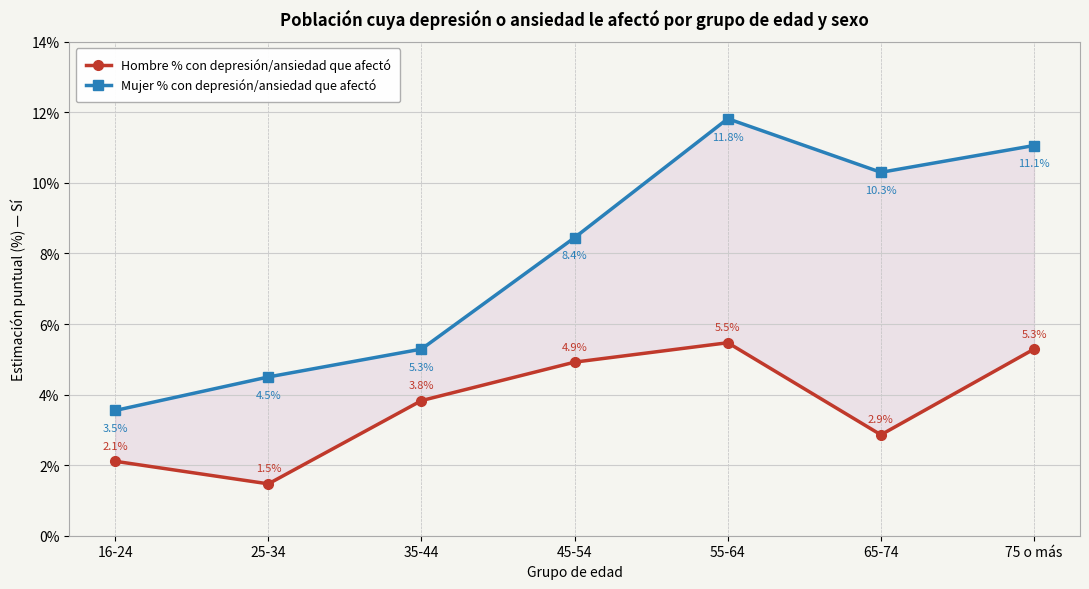

The Mujer % con depresión/ansiedad que afectó series shows 2.8 at 55-64. True or false?

False